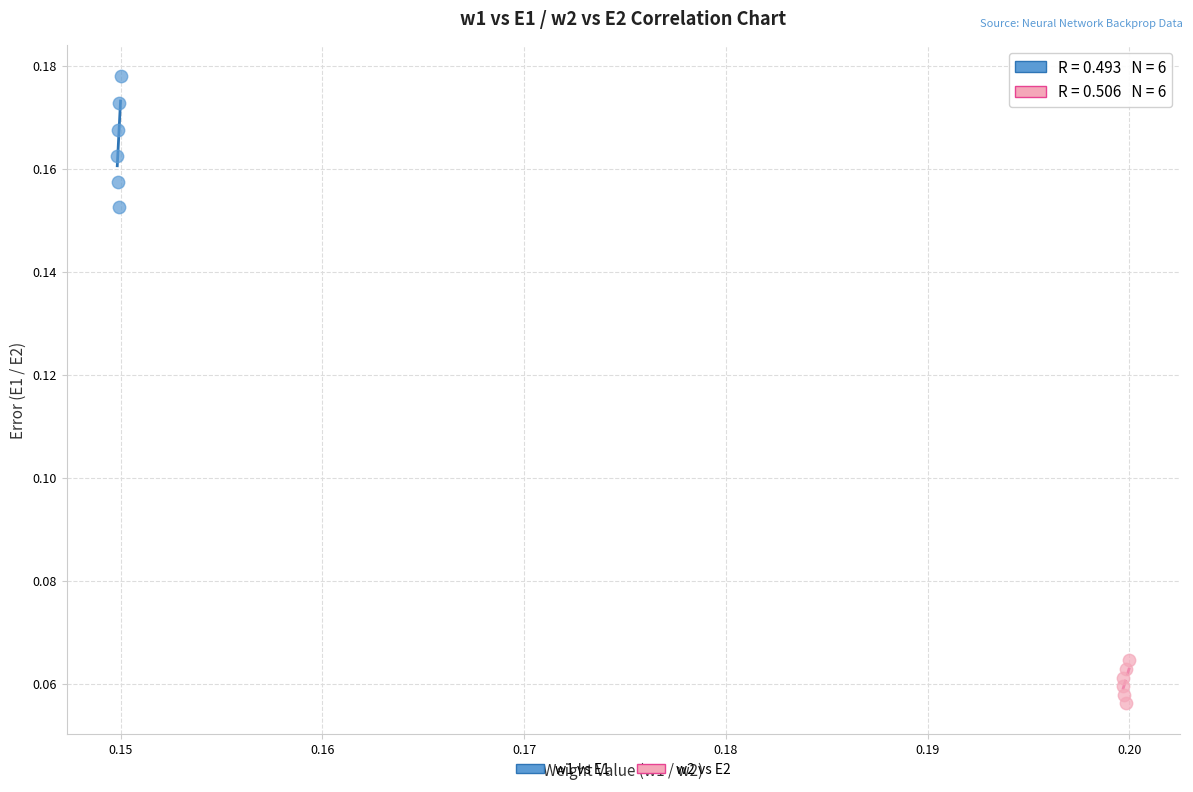

Which series contains the highest Y value?

w1 vs E1